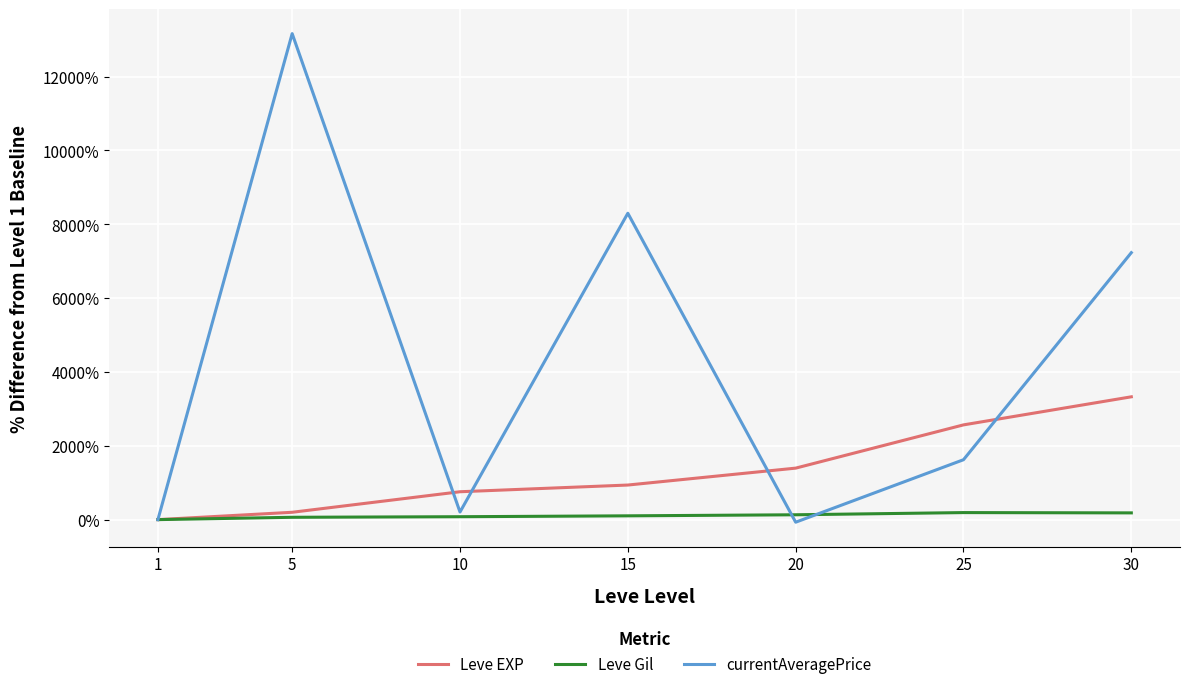

Where is the first local minimum for currentAveragePrice?

10